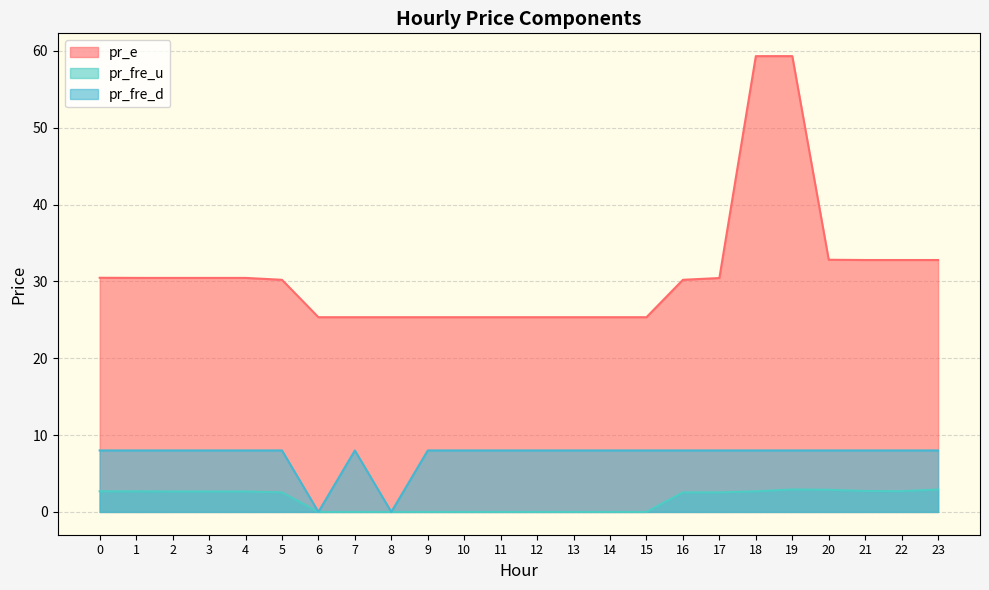

What is the difference between the pr_e values at 6 and 17?

5.1